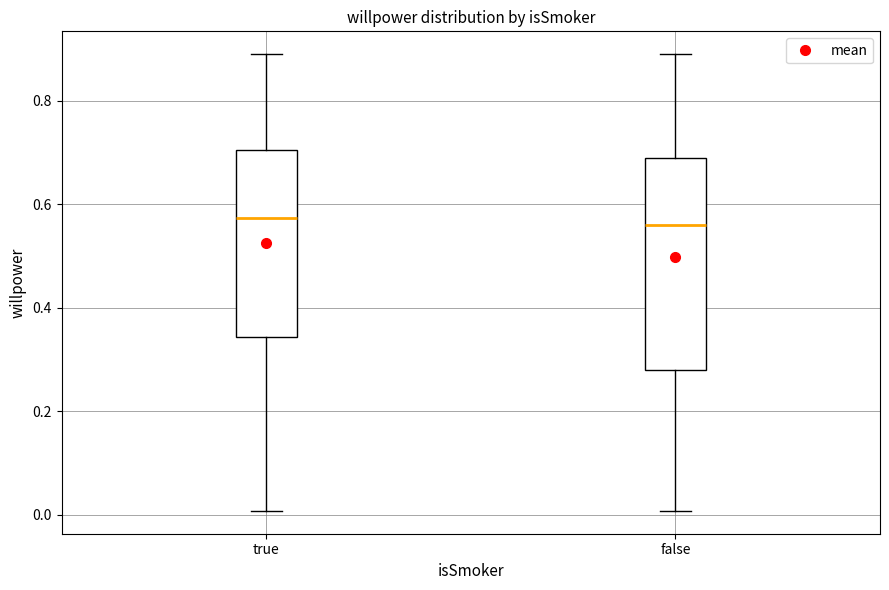

Where does the lower whisker of the box for true end on the y-axis? The values are not printed on the chart, so give them approximately, as read against the axis.

0.00